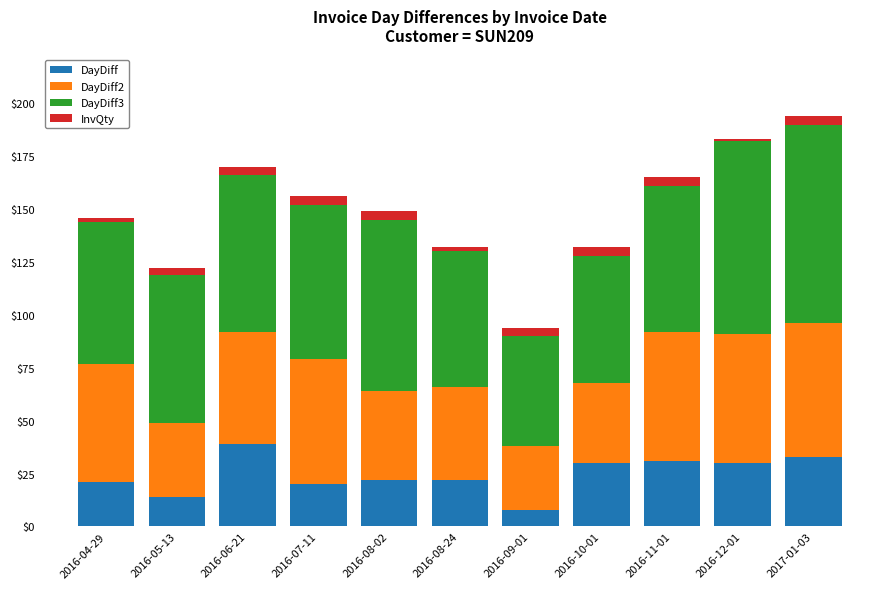

At which label does DayDiff reach its minimum?

2016-09-01